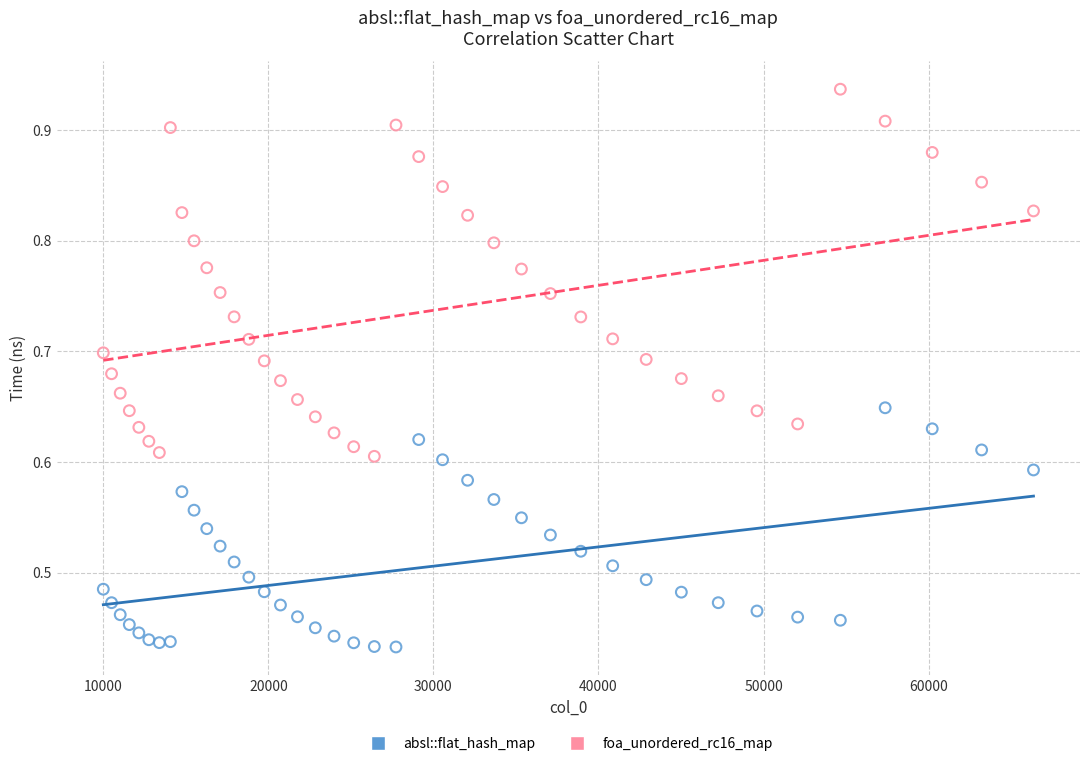

Which series reaches the minimum Y coordinate?

absl::flat_hash_map